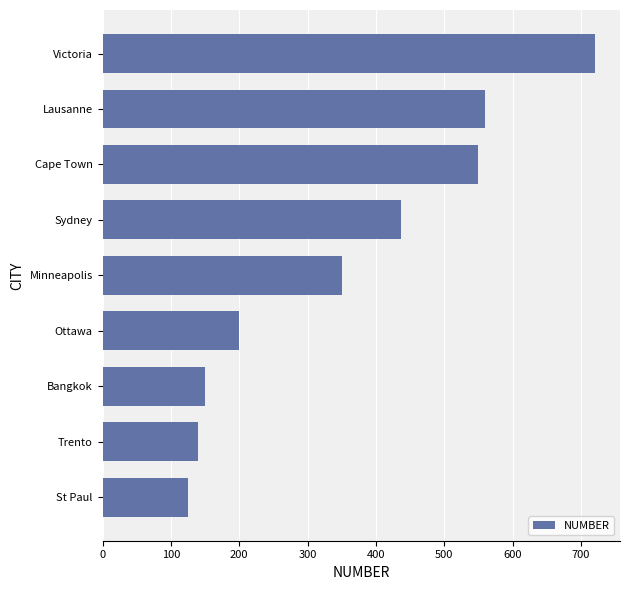

Reading top to bottom, list all the values displayed in this chart.

Victoria=721	Lausanne=560	Cape Town=550	Sydney=436	Minneapolis=350	Ottawa=200	Bangkok=150	Trento=140	St Paul=125